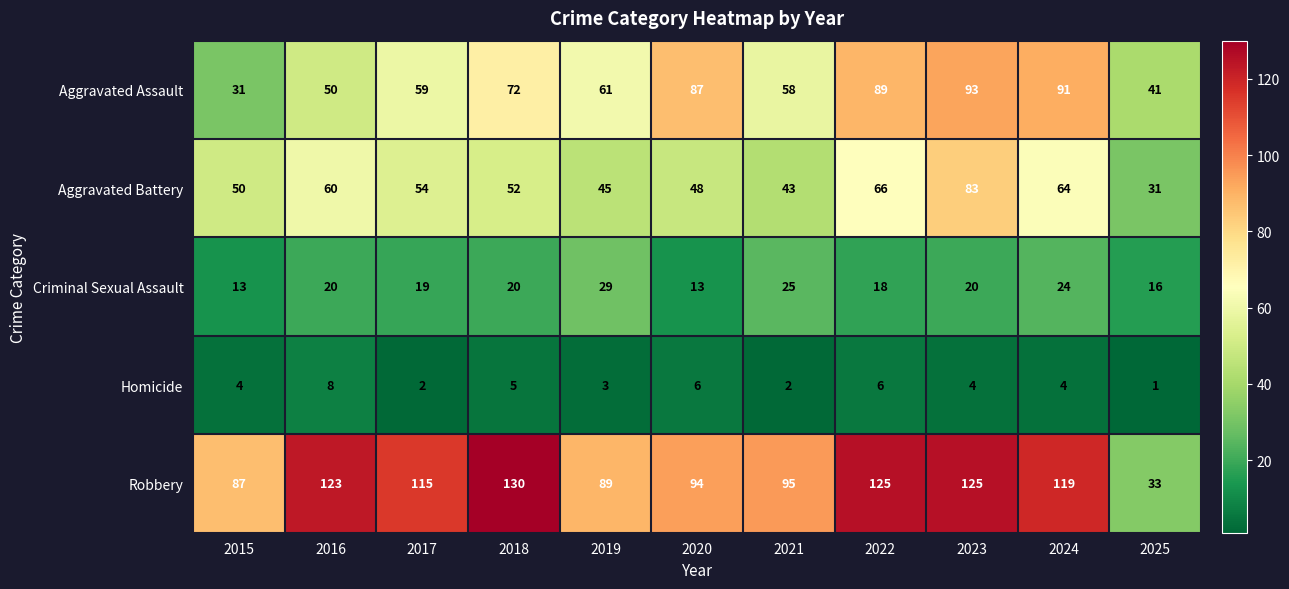

Rank the series at 2024 from lowest to highest value.

Homicide, Criminal Sexual Assault, Aggravated Battery, Aggravated Assault, Robbery